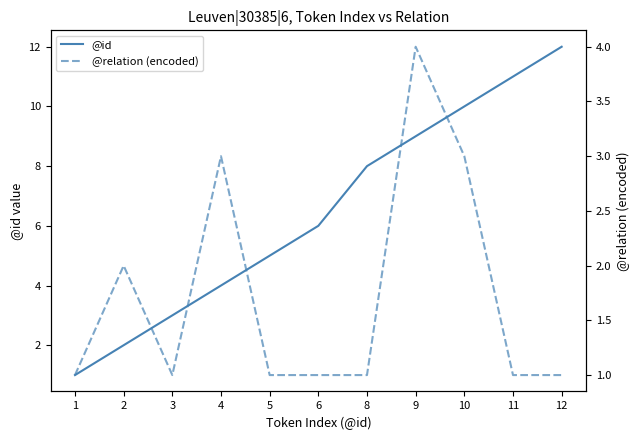

True or false: @id has a value of 2 at 6.

False